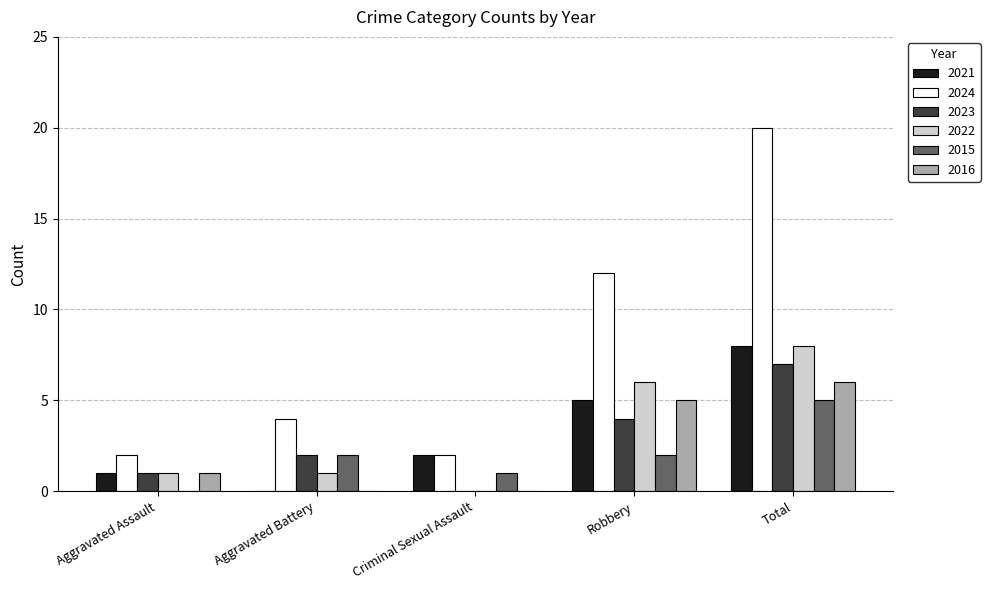

How many groups of bars are there?

5